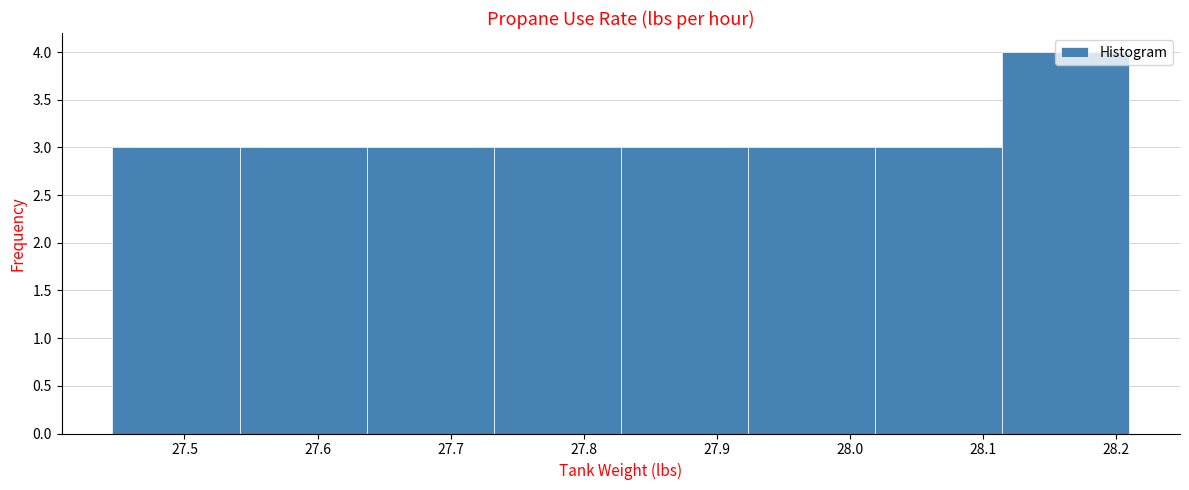

Reading left to right, transcribe this chart: for each bar, give the range it covers on the x-axis and its height. Neither the bar edges nor the heights are printed on the chart, so give them approximately, as read against the axes.

27.45 to 27.54: 3
27.54 to 27.64: 3
27.64 to 27.73: 3
27.73 to 27.83: 3
27.83 to 27.92: 3
27.92 to 28.02: 3
28.02 to 28.11: 3
28.11 to 28.21: 4